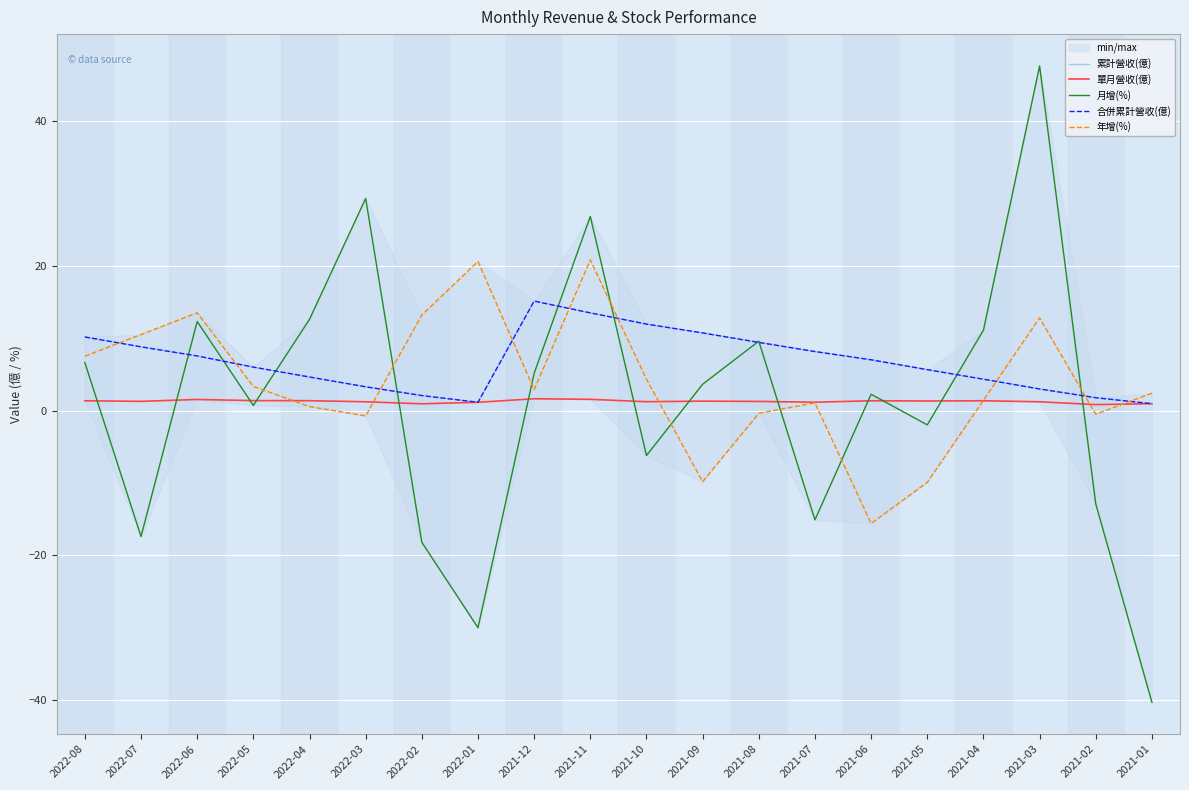

Reading right to left, transcribe all the data shown in this chart.

累計營收(億): 0.9	1.8	3.0	4.3	5.7	7.0	8.2	9.4	10.7	11.9	13.5	15.1	1.1	2.1	3.3	4.6	6.0	7.5	8.8	10.2
單月營收(億): 0.9	0.8	1.2	1.4	1.3	1.4	1.1	1.3	1.3	1.2	1.6	1.6	1.1	0.9	1.2	1.4	1.4	1.5	1.3	1.4
月增(%): -40.3	-12.9	47.6	11.1	-2.0	2.2	-15.1	9.6	3.6	-6.2	26.8	5.1	-30.0	-18.2	29.3	12.6	0.7	12.3	-17.4	6.6
合併累計營收(億): 0.9	1.8	3.0	4.3	5.7	7.0	8.2	9.4	10.7	11.9	13.5	15.1	1.1	2.1	3.3	4.6	6.0	7.5	8.8	10.2
年增(%): 2.4	-0.5	12.8	1.4	-9.9	-15.6	1.1	-0.4	-9.8	4.3	20.8	2.9	20.6	13.2	-0.8	0.6	3.3	13.5	10.5	7.5